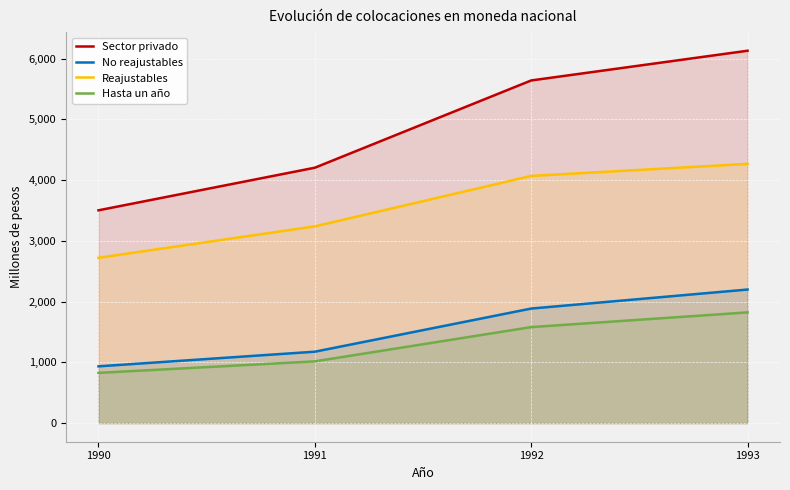

What is the sum of all Hasta un año values?

5245